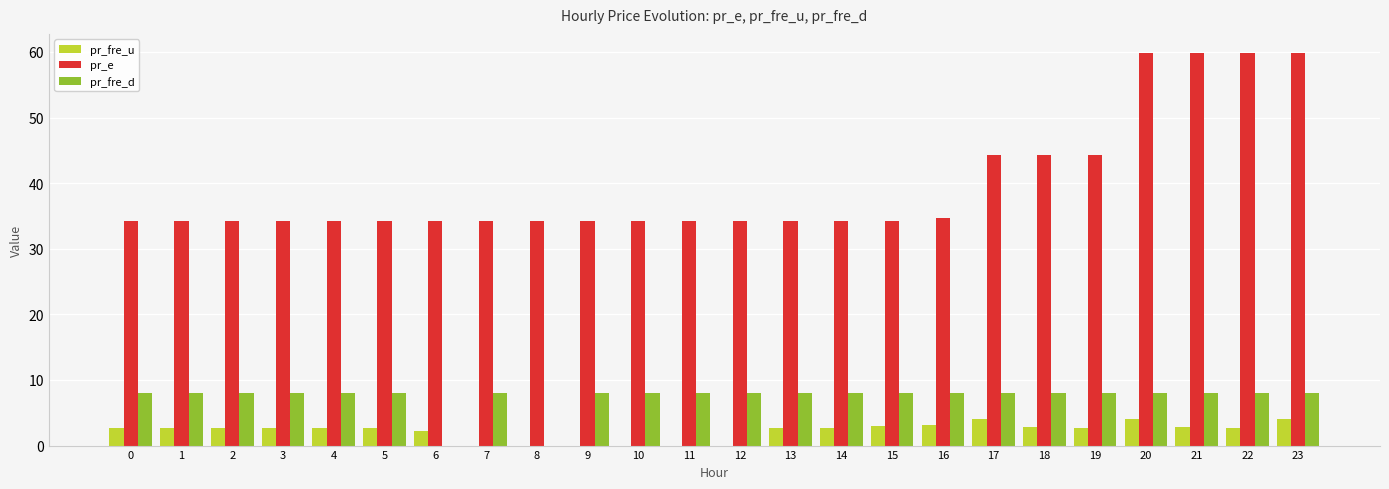

Which series changed the most between 10 and 20?

pr_e